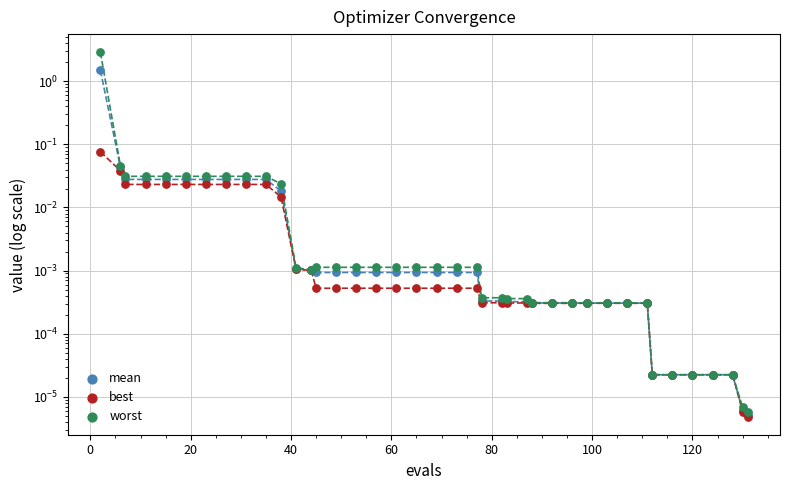

At how many categories does at least one series exceed 0?

40